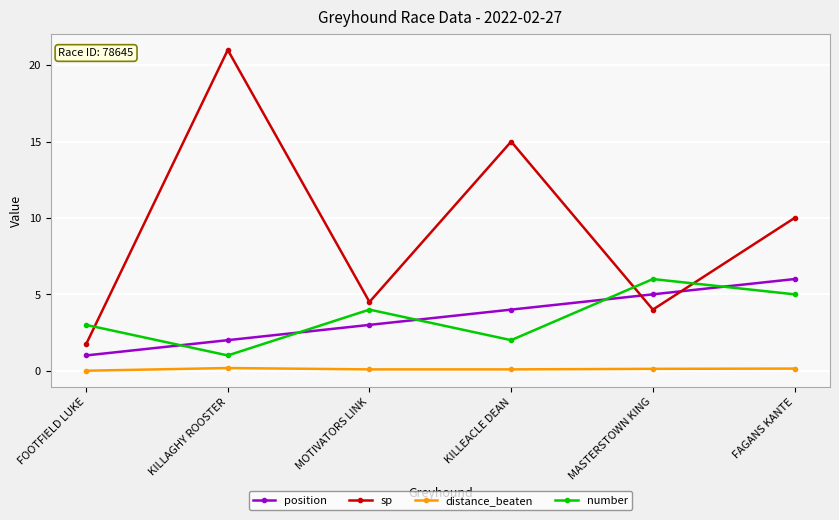

Between KILLAGHY ROOSTER and KILLEACLE DEAN, which series saw the biggest shift?

sp